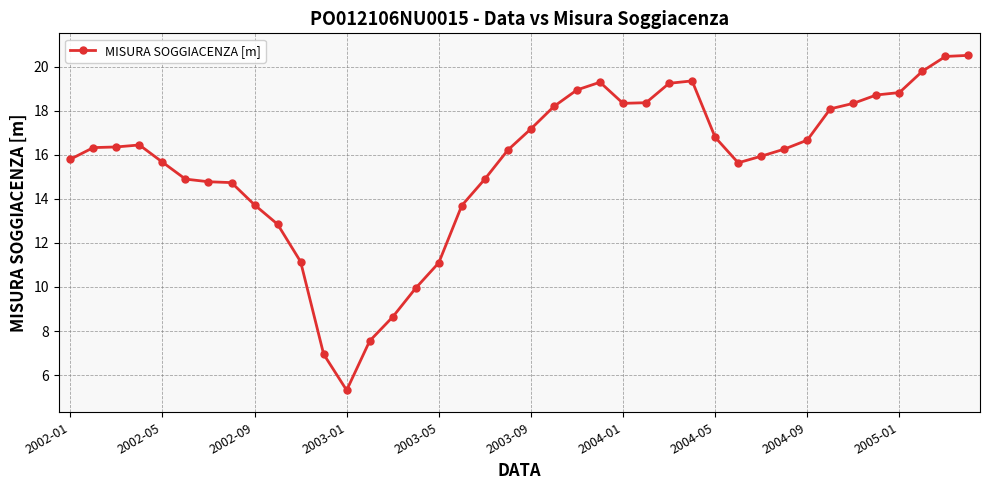

True or false: there are more than 0 points higher than both neighbors.

True